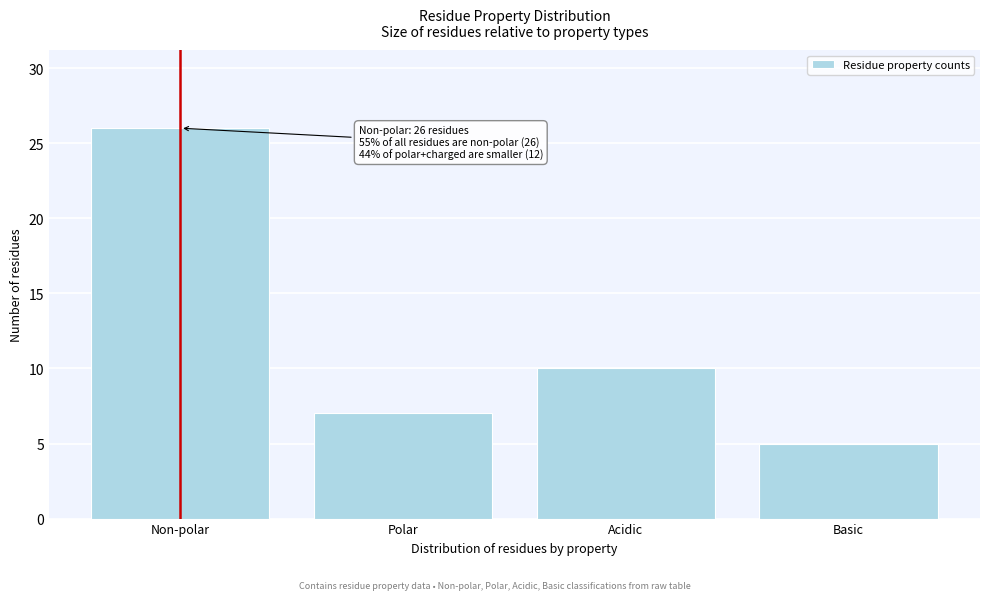

Reading left to right, list all the values displayed in this chart.

26	7	10	5